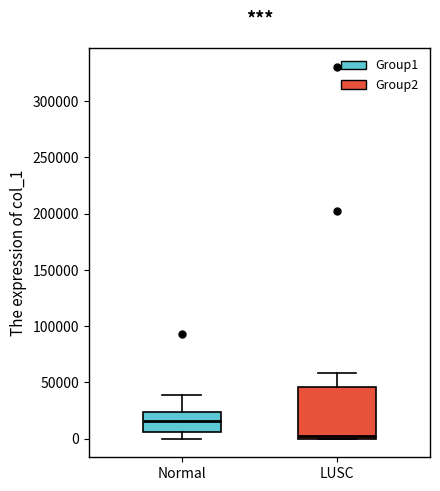

Where does the upper whisker of the box for LUSC end on the y-axis? The values are not printed on the chart, so give them approximately, as read against the axis.

60000